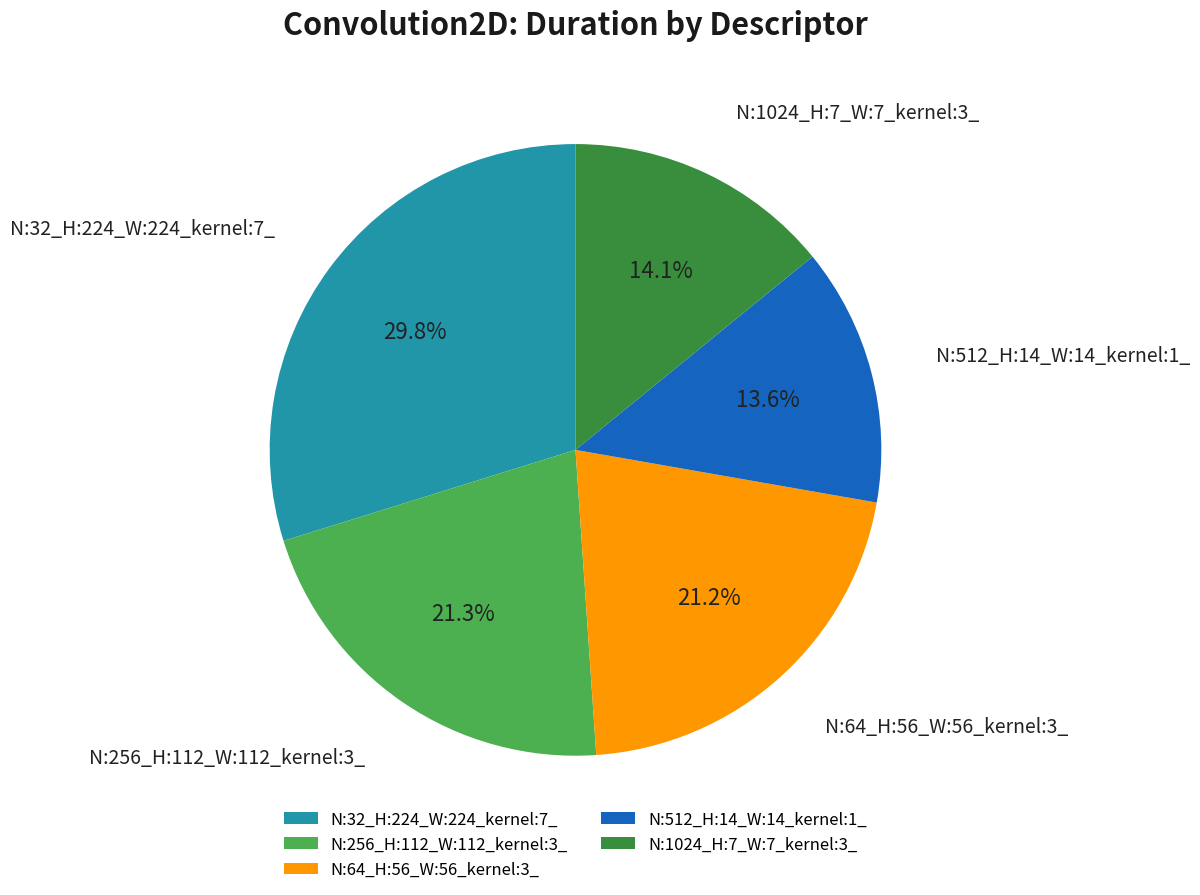

What percentage do N:32_H:224_W:224_kernel:7_ and N:1024_H:7_W:7_kernel:3_ together represent?

43.9%